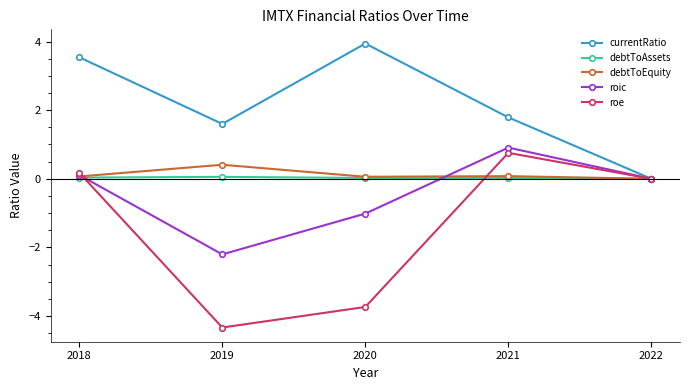

How many interior local peaks does the roe series have?

1